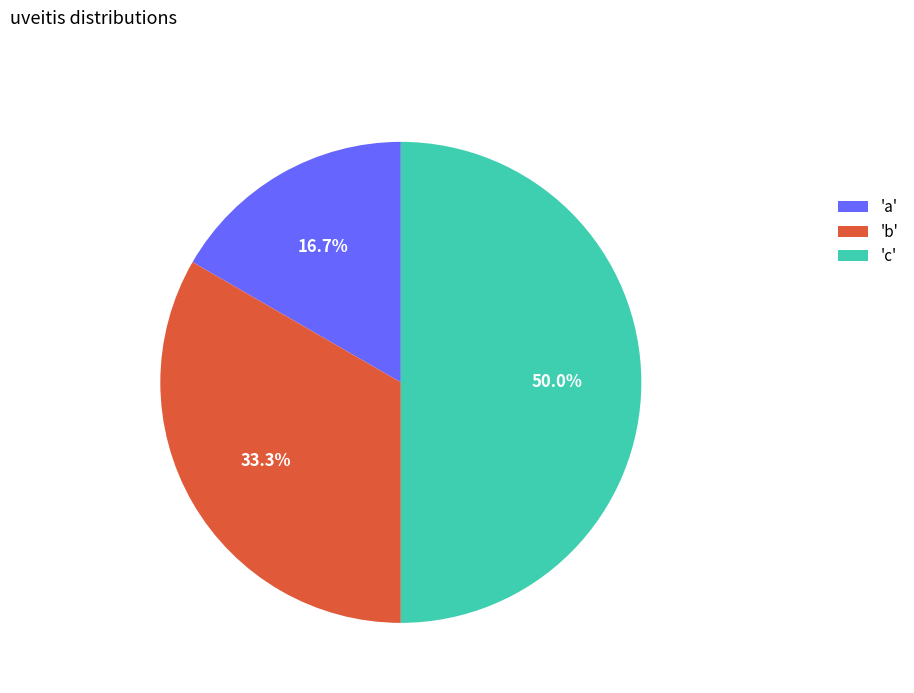

Is 'b' the majority of the pie?

No